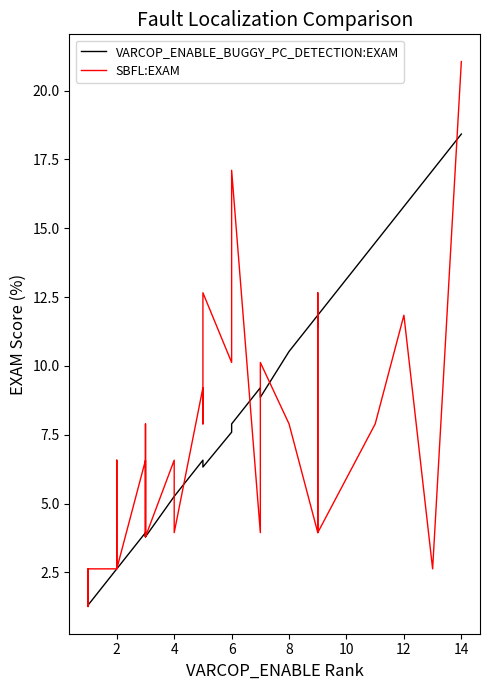

What is the label of the 7th point from the left?

2